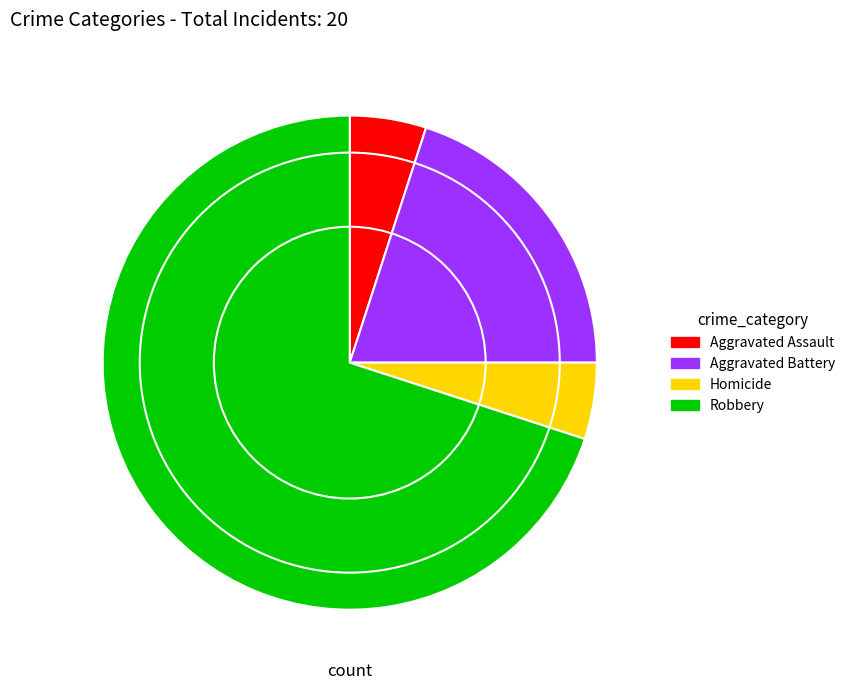

Combined, do Robbery and Aggravated Assault account for over 50%?

Yes